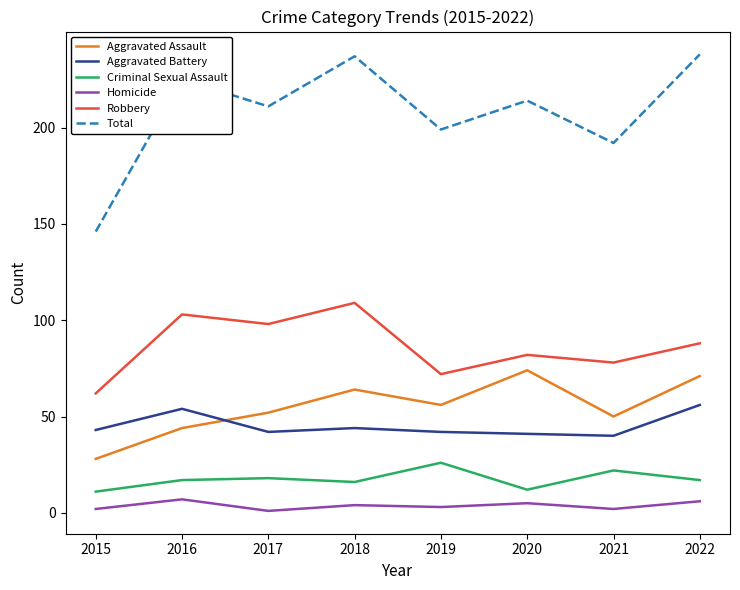

At 2022, list the series in order from largest to smallest.

Total, Robbery, Aggravated Assault, Aggravated Battery, Criminal Sexual Assault, Homicide